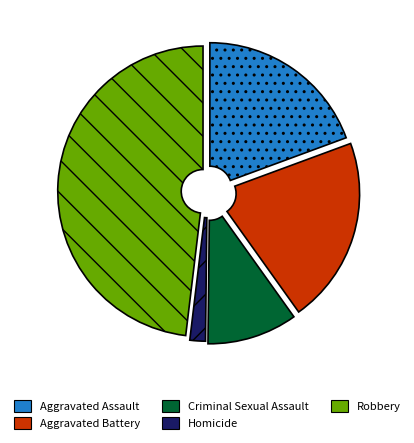

Is the sum of Aggravated Battery and Homicide greater than half?

No